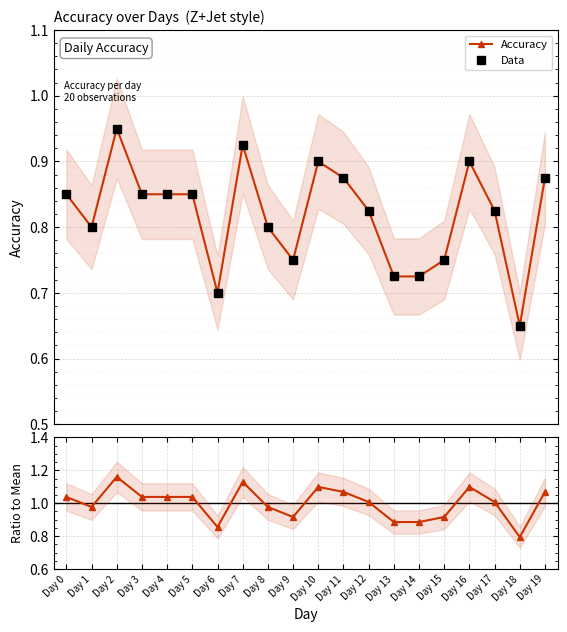

At how many categories does at least one series exceed 0?

20